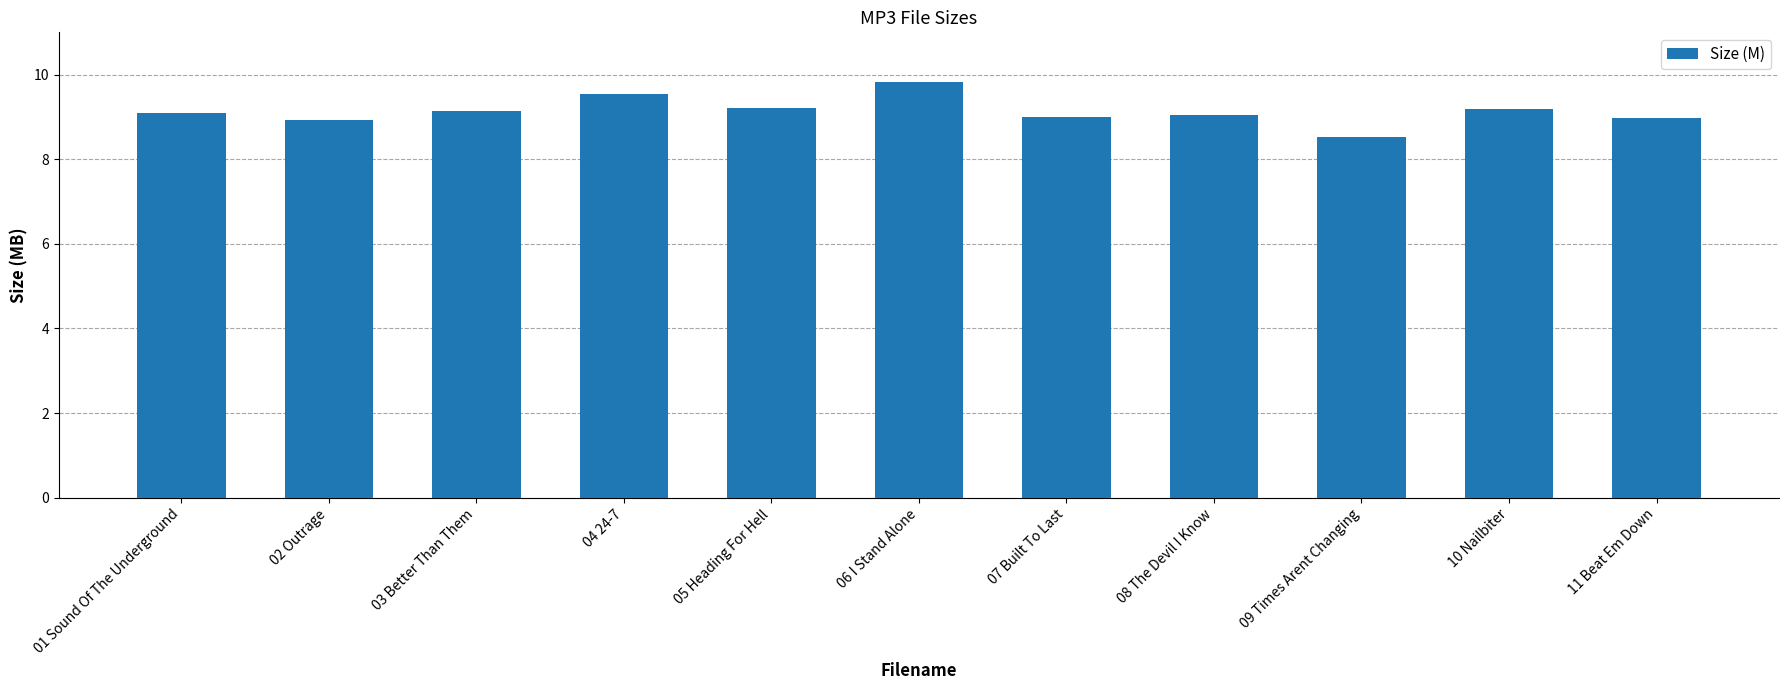

Reading left to right, transcribe all the data shown in this chart.

9.1	8.9	9.1	9.6	9.2	9.8	9.0	9.0	8.5	9.2	9.0